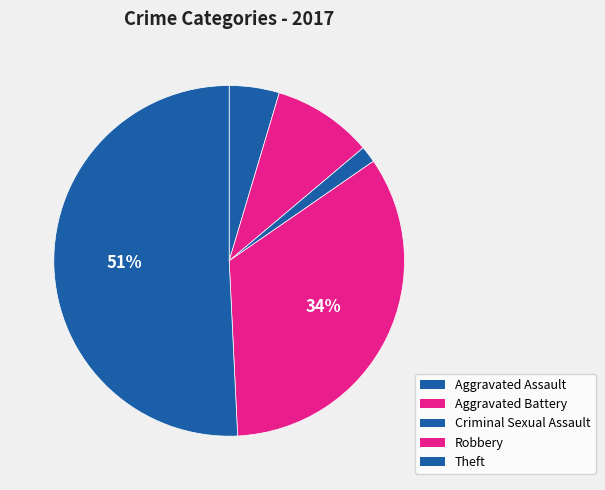

To the nearest percent, what percentage of the pie is Aggravated Battery?

9%